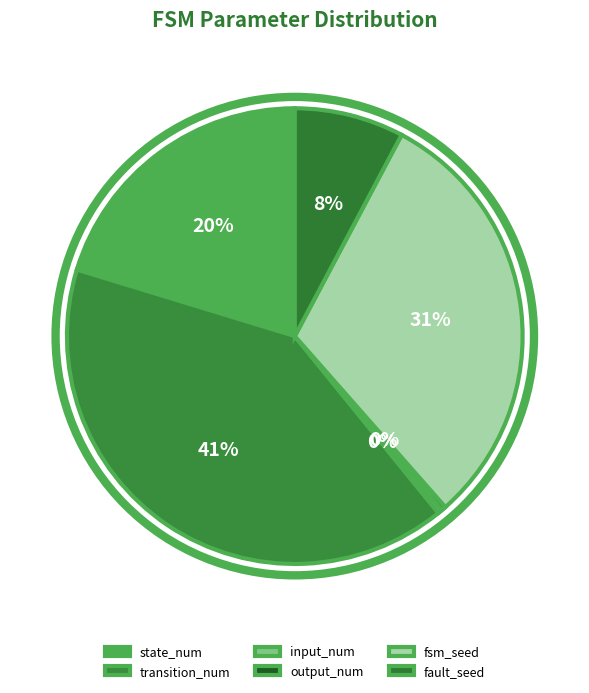

Is fault_seed the majority of the pie?

No